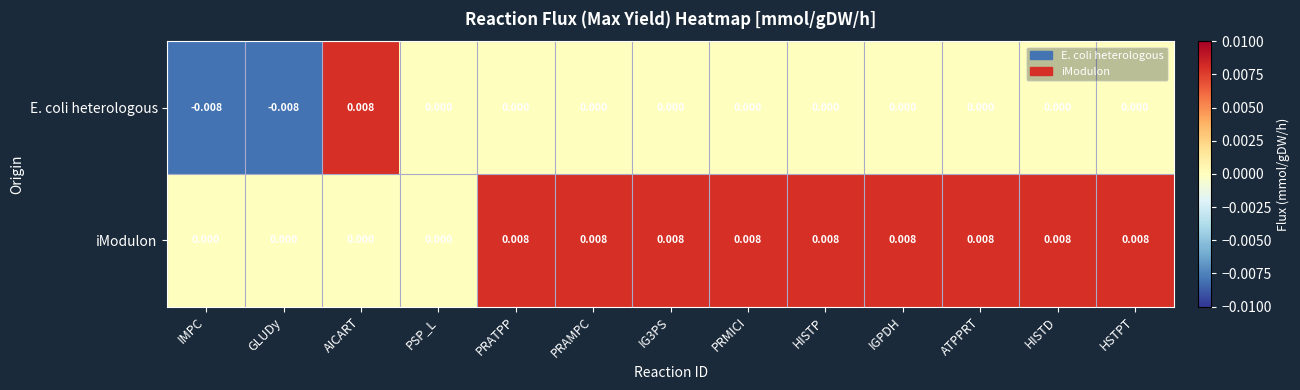

How many values in iModulon are above zero?

9